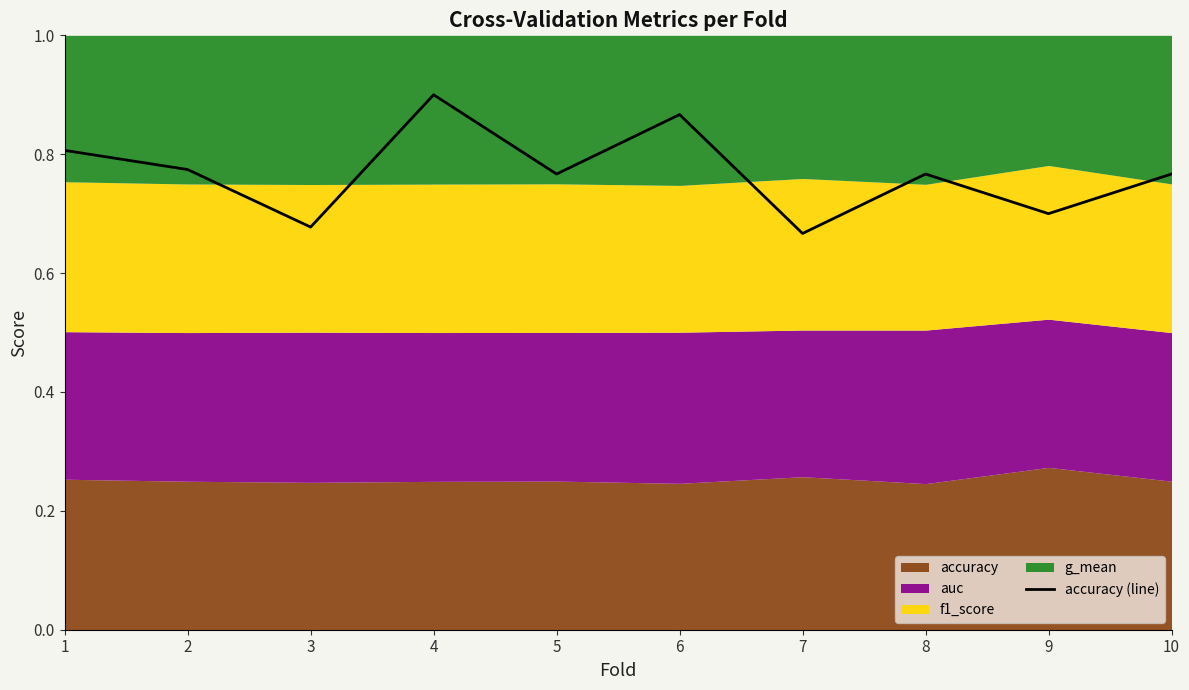

Count the values in the range 0 to 1.

10